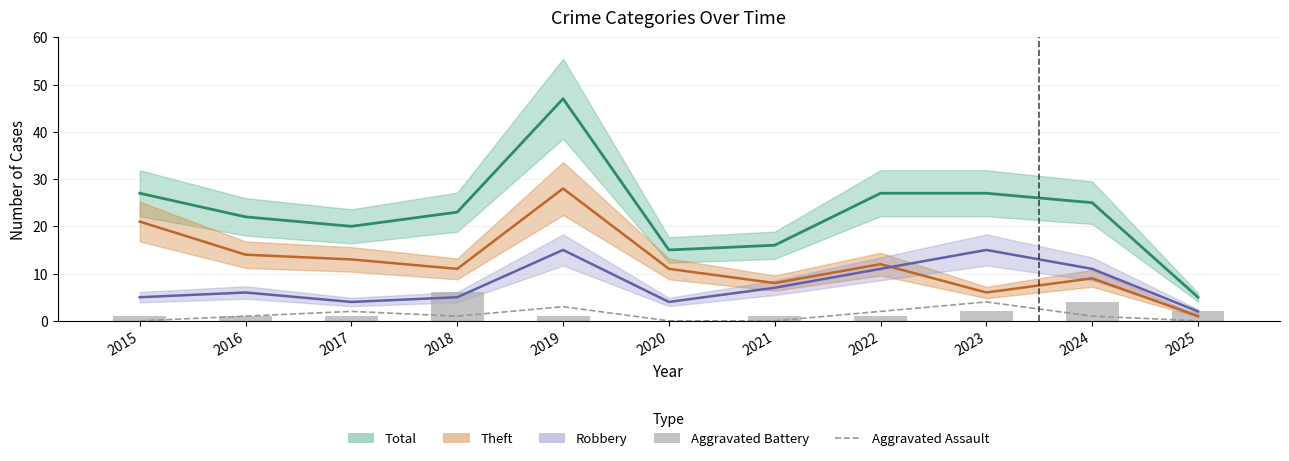

How many values in the Total series exceed 23?

5